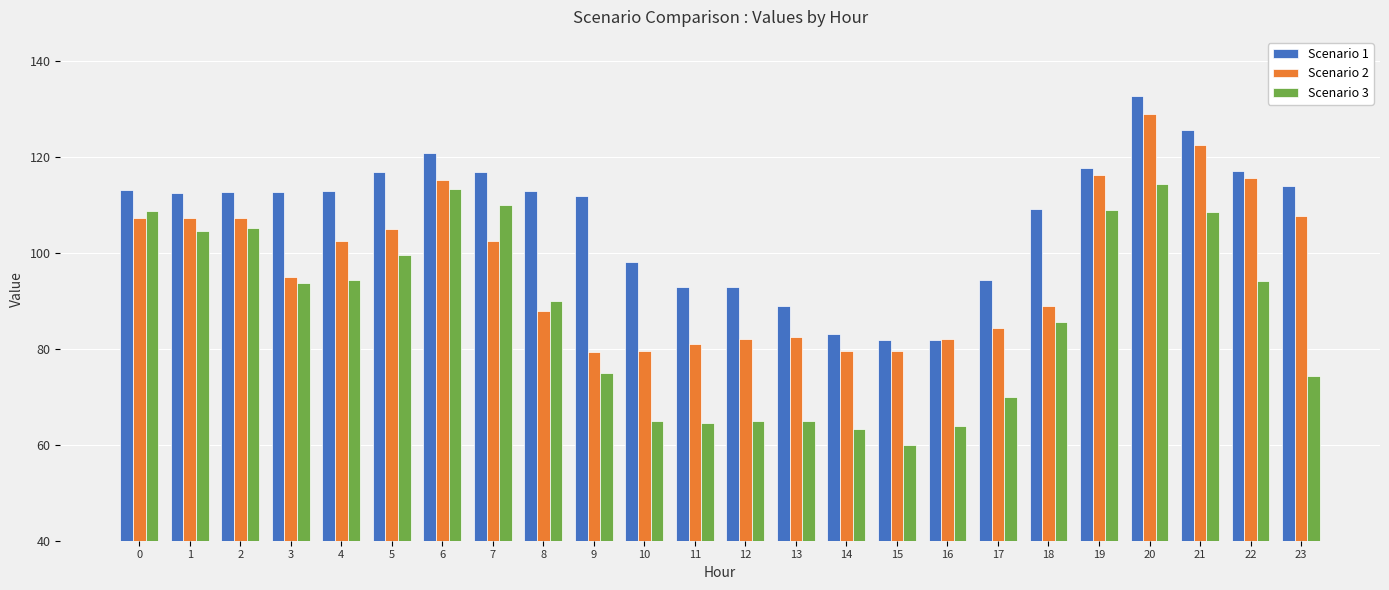

At which label does Scenario 3 reach its peak?

20